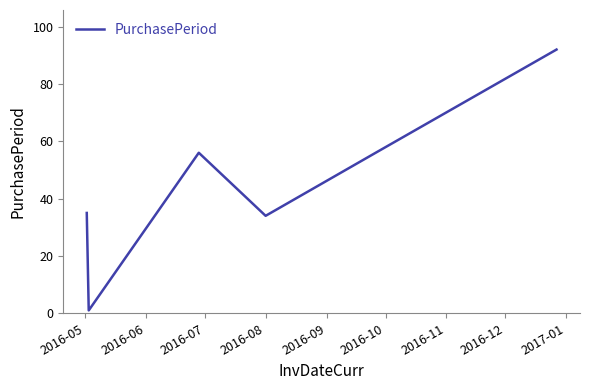

What is the average value?

46